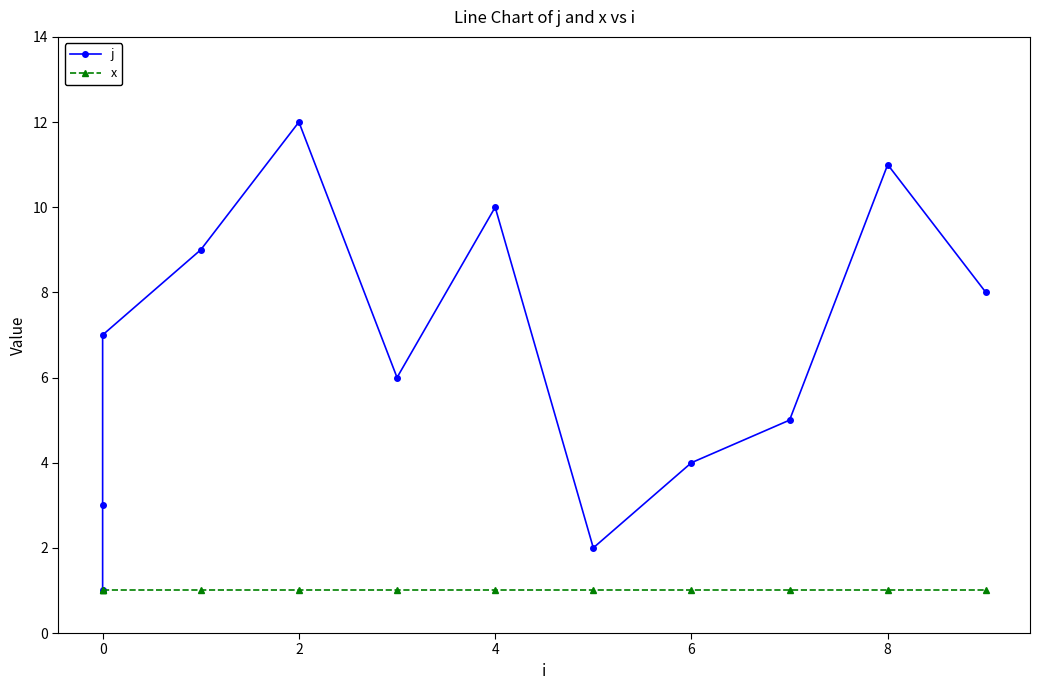

What is the maximum value for j?

12